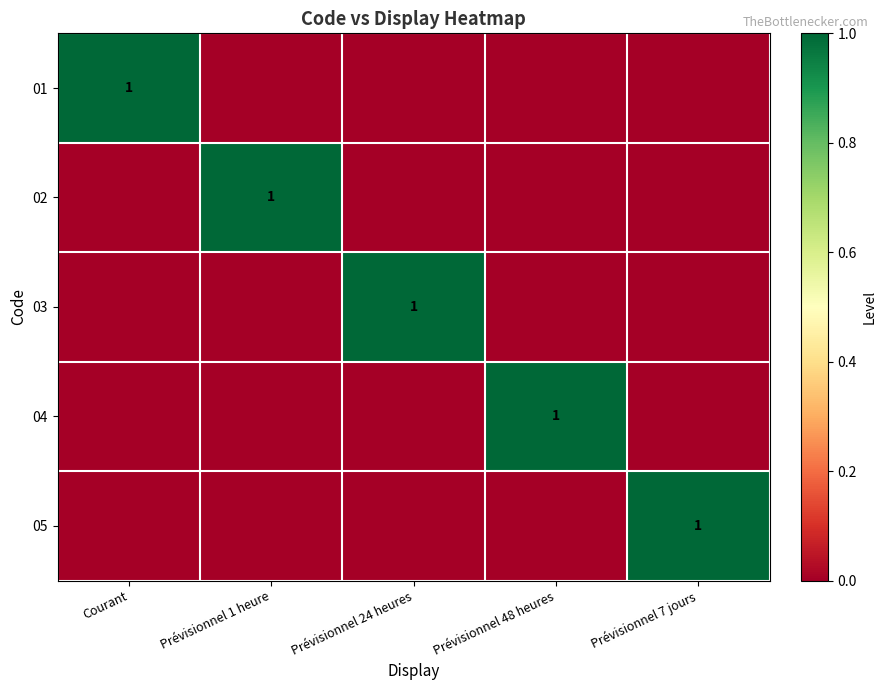

True or false: 05 has a value of 1 at Prévisionnel 7 jours.

True